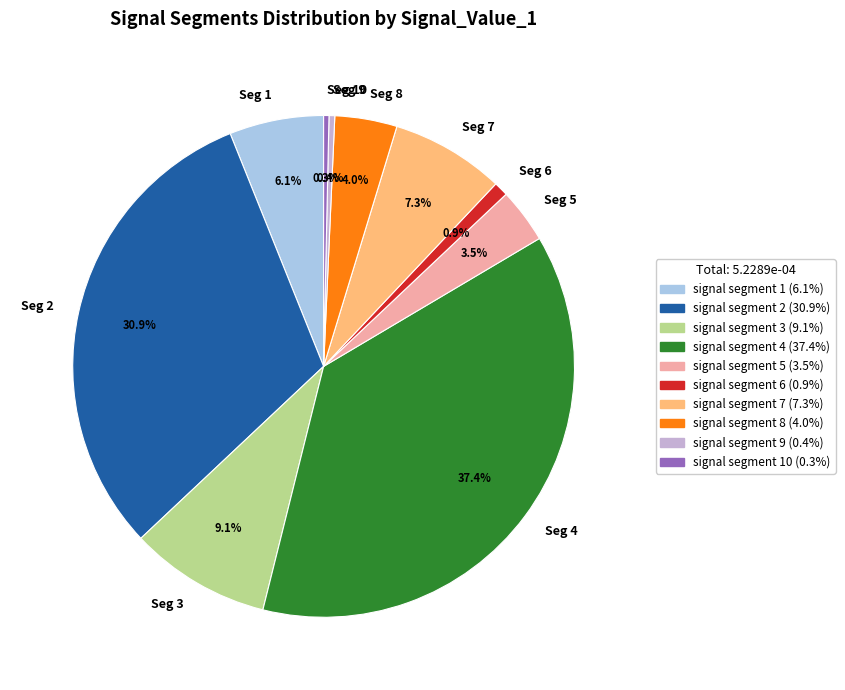

Is there any slice that represents more than half of the pie?

No